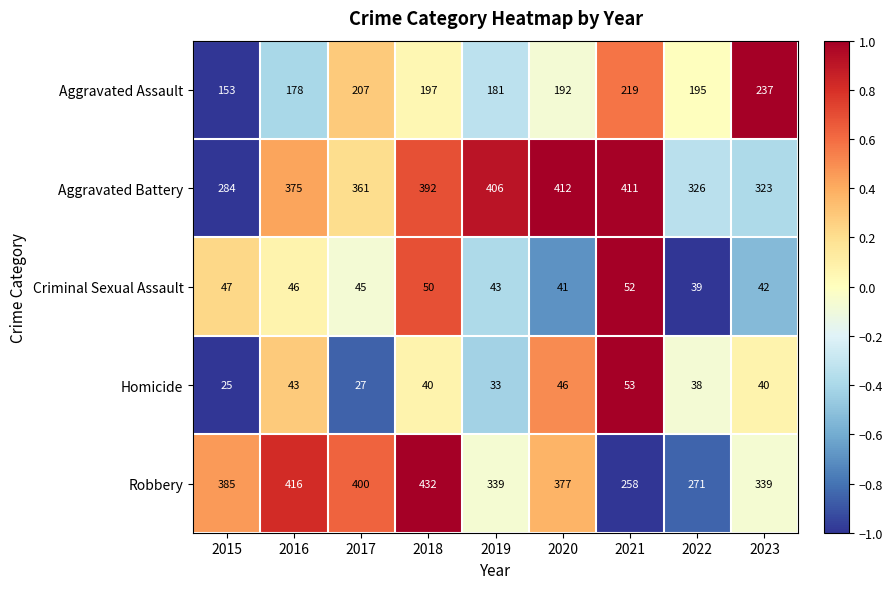

At which label does Robbery first exceed 377?

2015